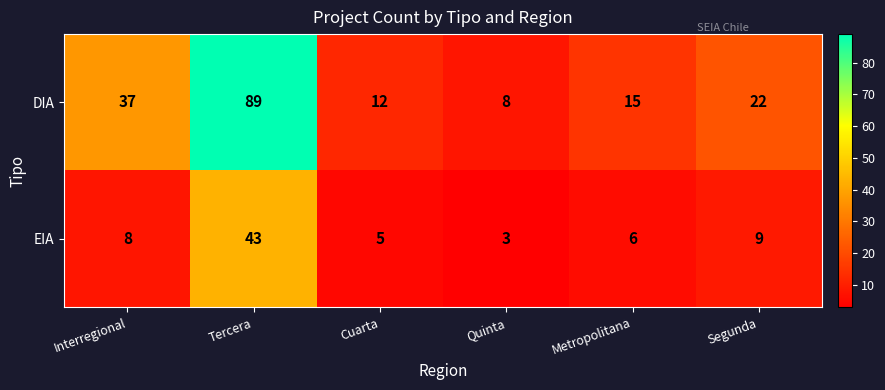

How many data points does each series have?

6